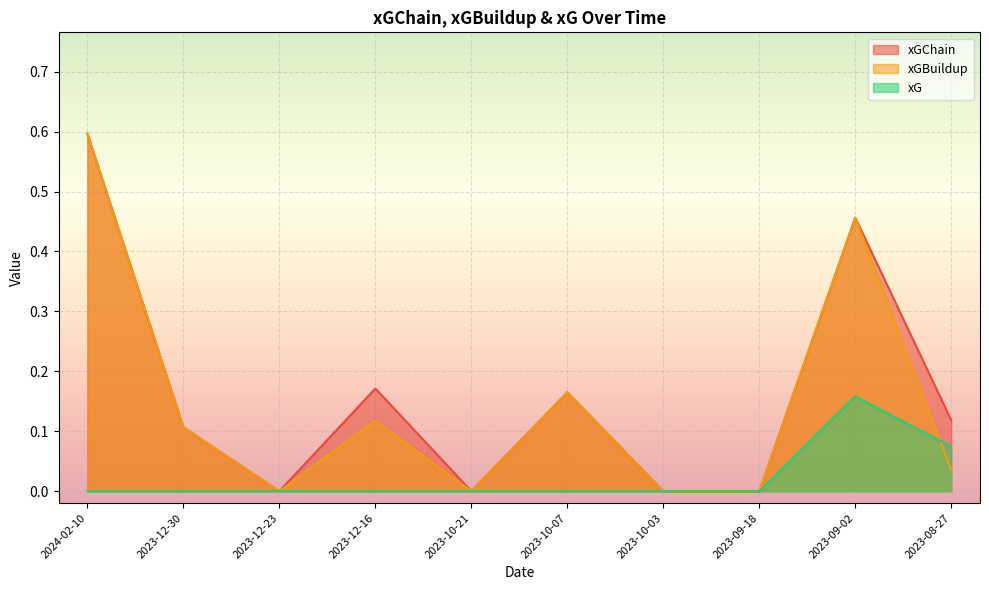

Is it true that xG equals 0.1 at 2023-10-03?

False